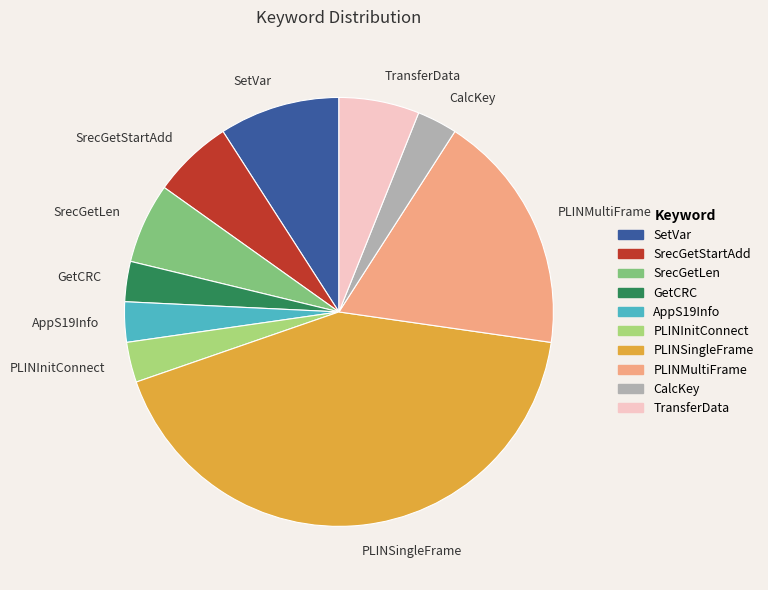

Does any single category account for the majority?

No